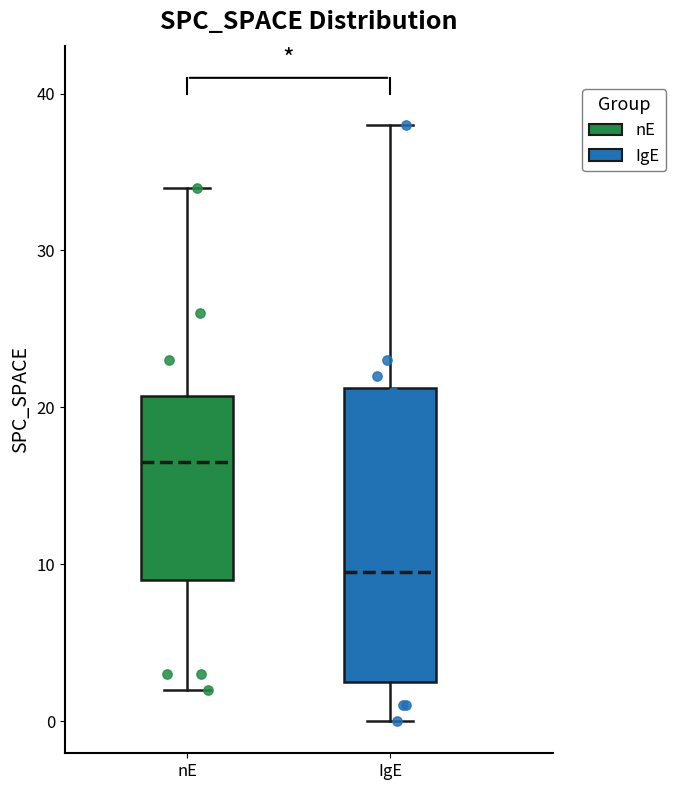

Comparing the boxes themselves (not the whiskers), which one is the tallest?

IgE